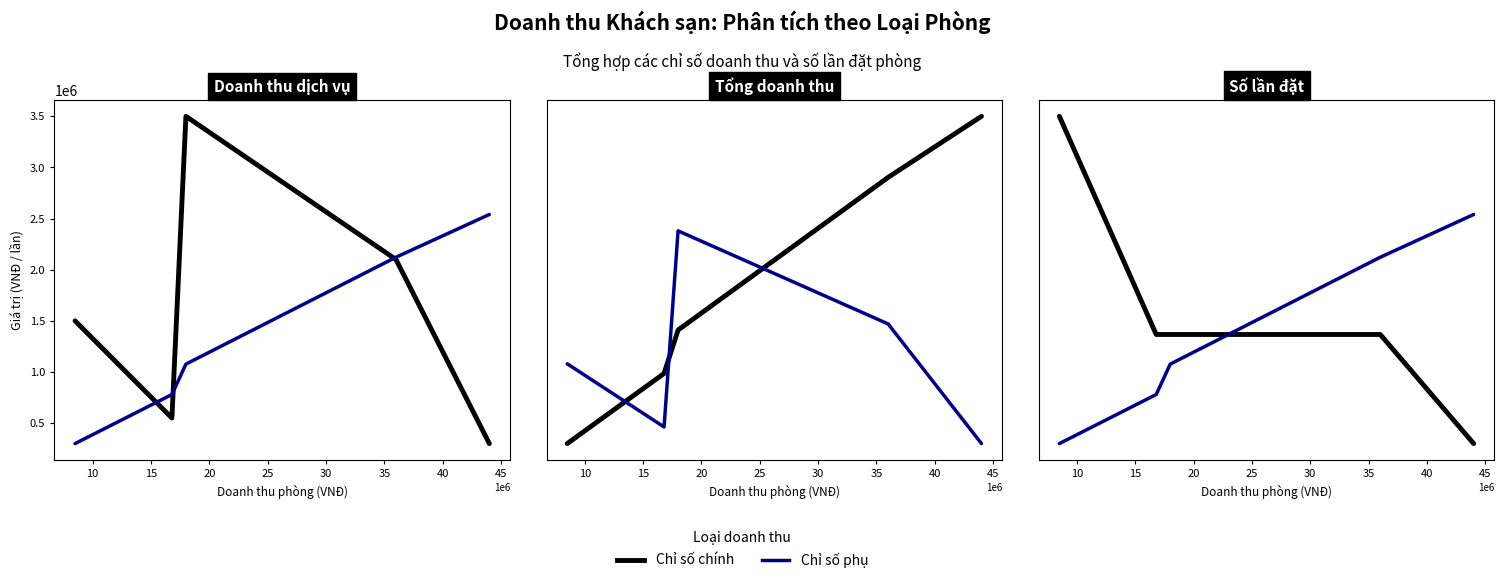

The Tổng doanh thu series shows 4.4 at 15. True or false?

False